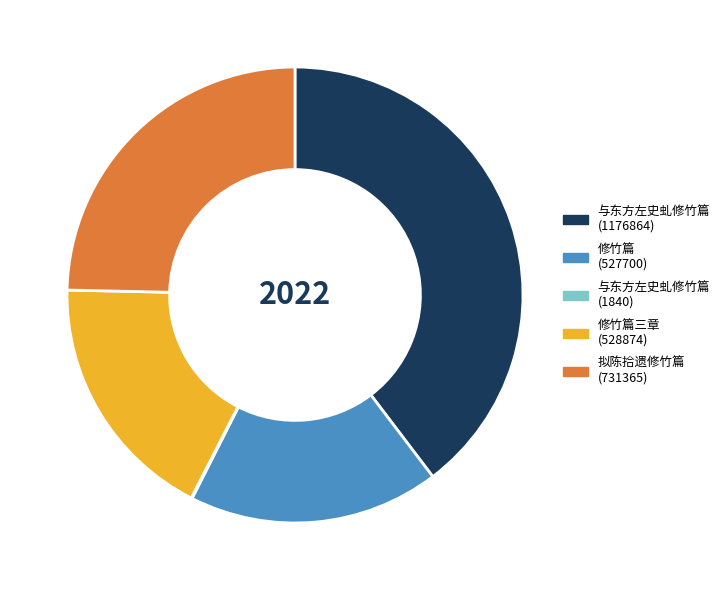

What is the ratio of the value at 修竹篇 (527700) to the value at 修竹篇三章 (528874)?

1.0